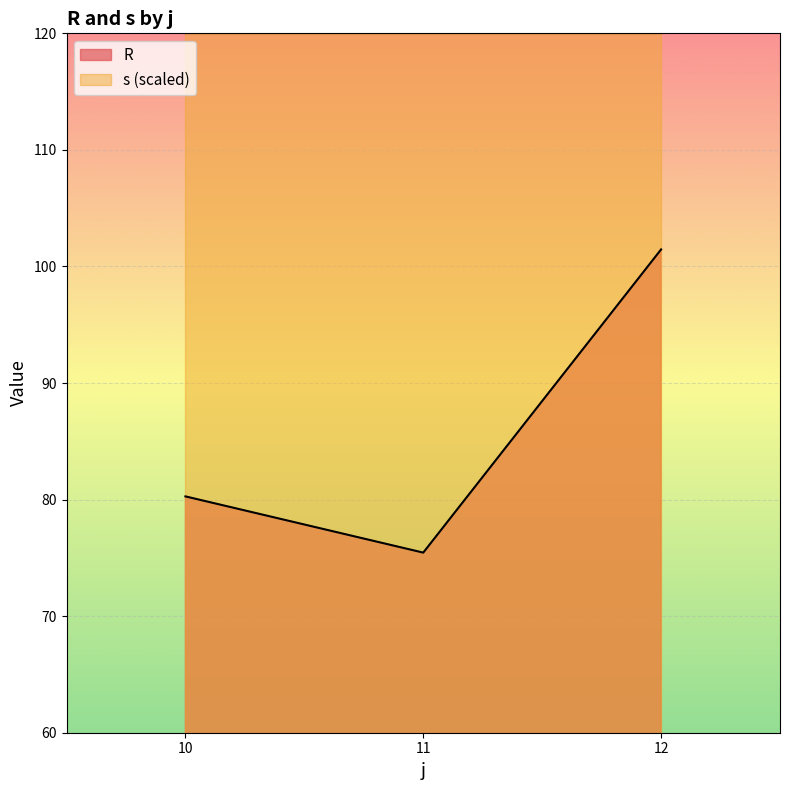

The value of R at 11 is 99.9. True or false?

False